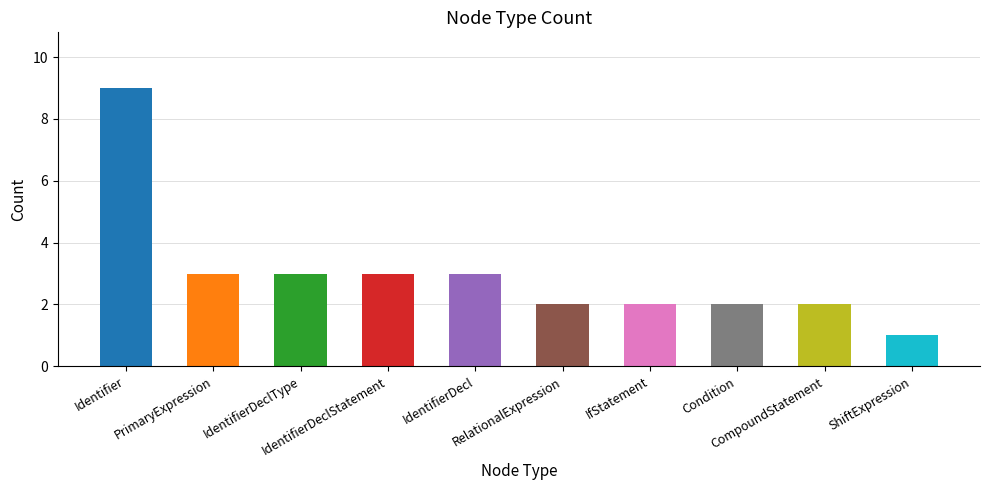

The value at RelationalExpression is 2. True or false?

True